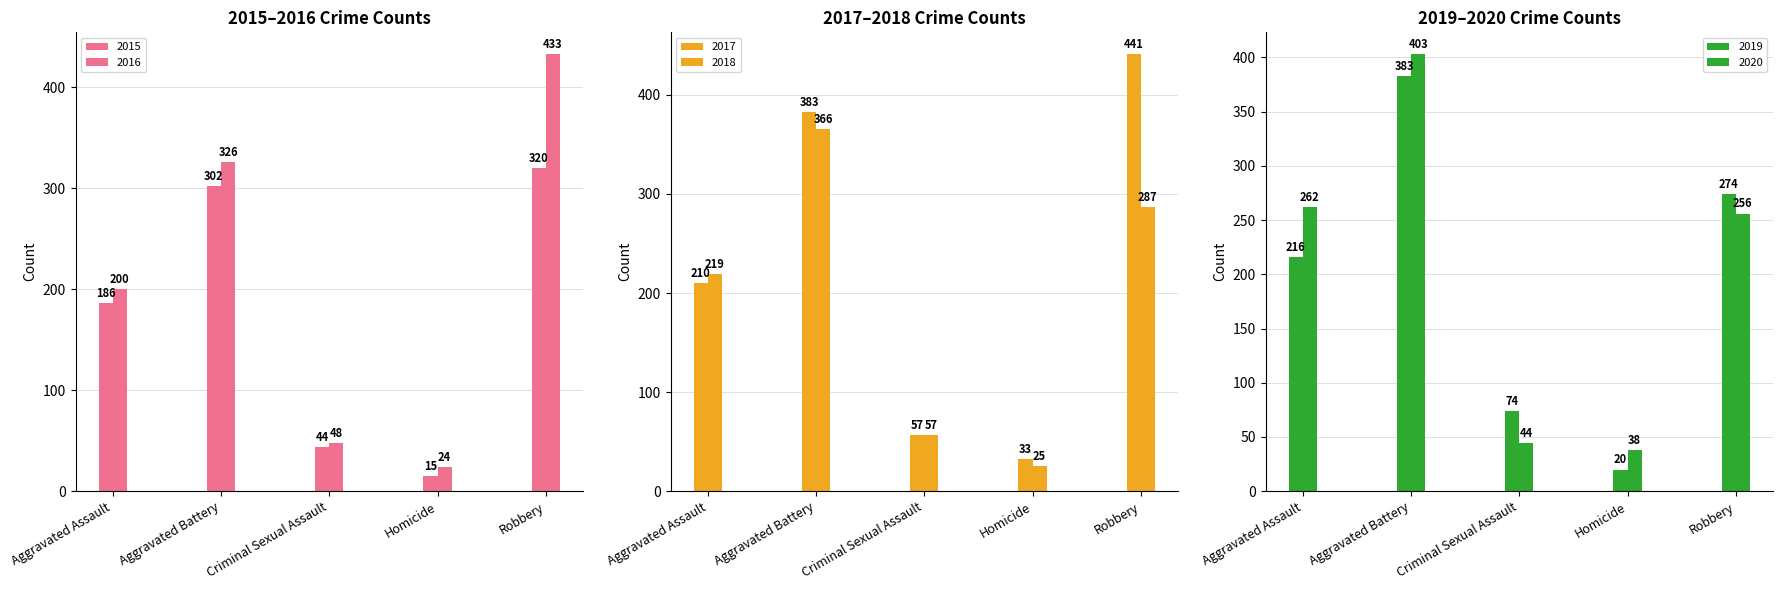

How many values in the 2020 series exceed 256?

2